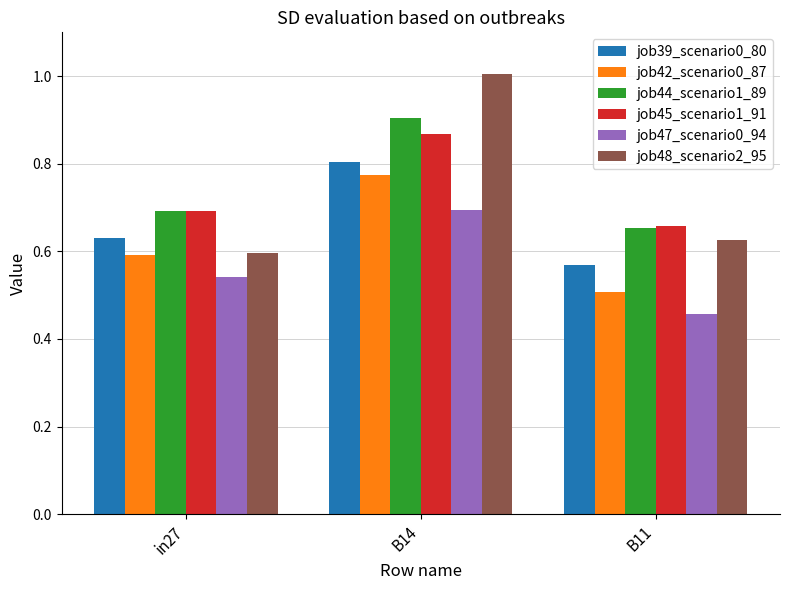

Where is job48_scenario2_95 nearest to the value 0?

in27